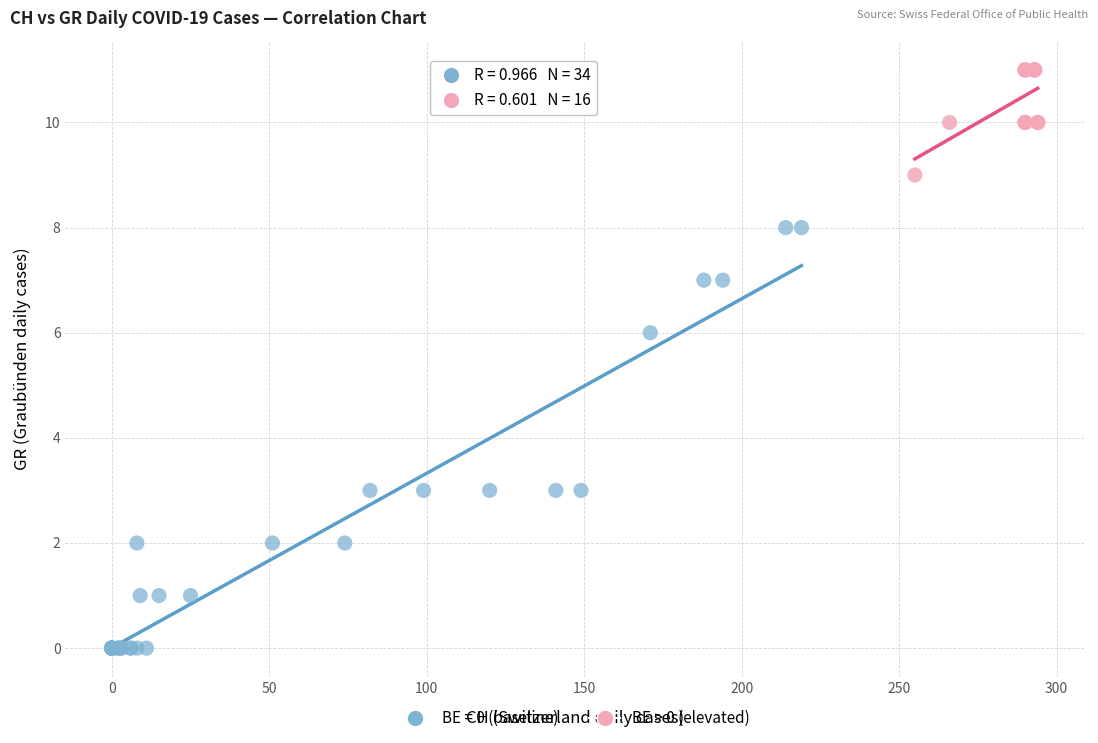

Which series contains the highest Y value?

BE > 0 (elevated)